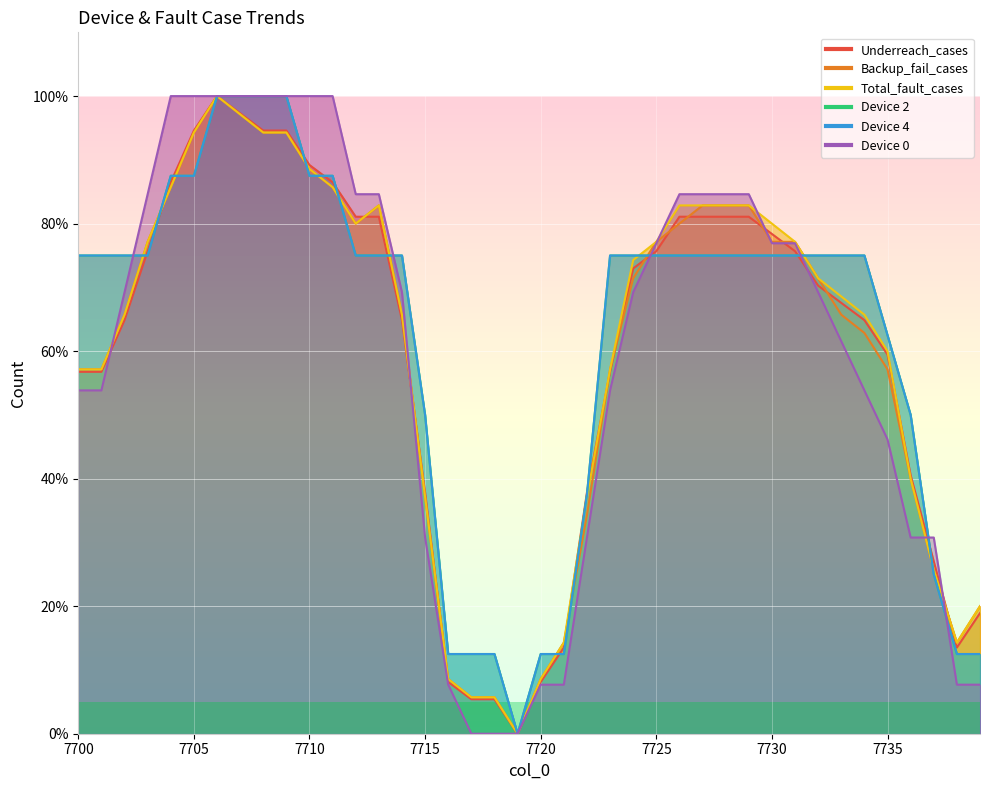

What are all the series names shown in the legend?

Underreach_cases, Backup_fail_cases, Total_fault_cases, Device 2, Device 4, Device 0